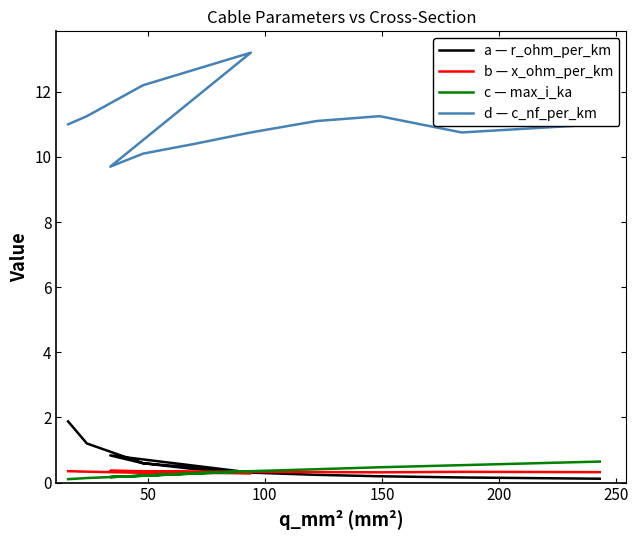

At which category does b — x_ohm_per_km reach its first local valley?

150